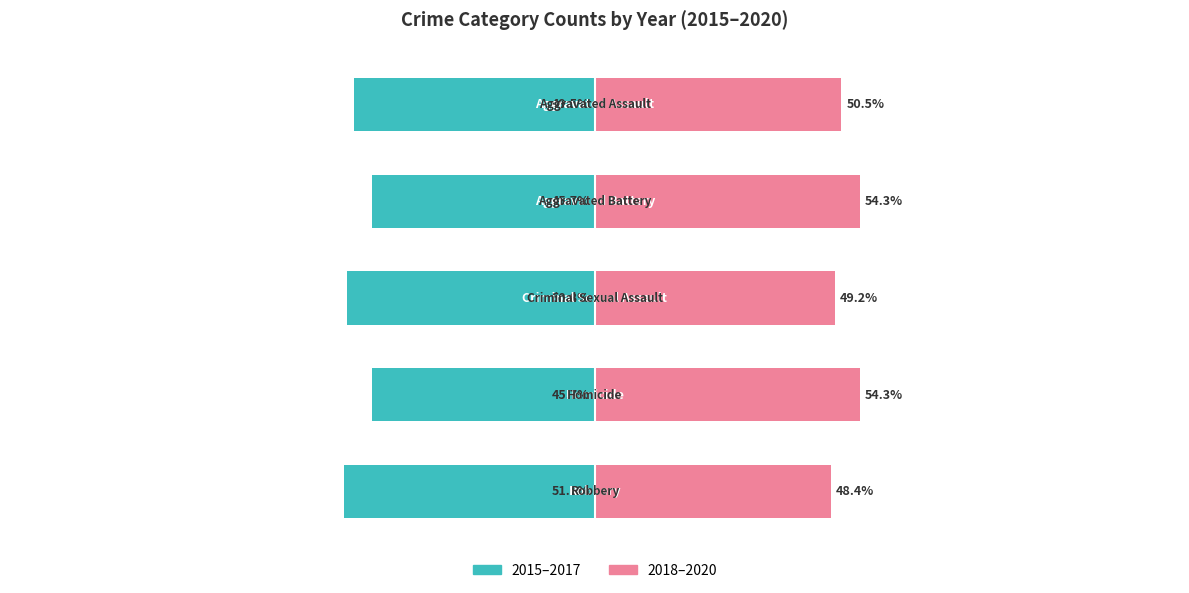

What are all the series names shown in the legend?

2015–2017, 2018–2020